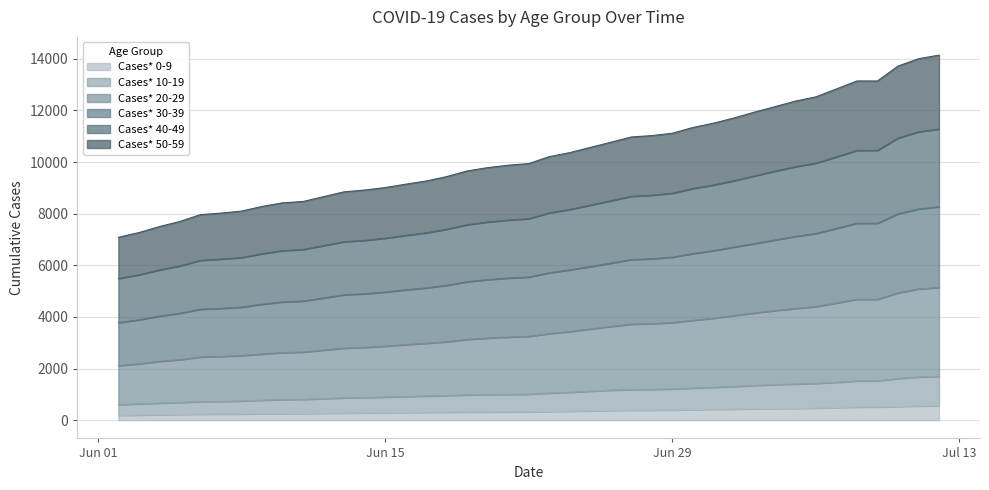

How many series are shown in this chart?

6